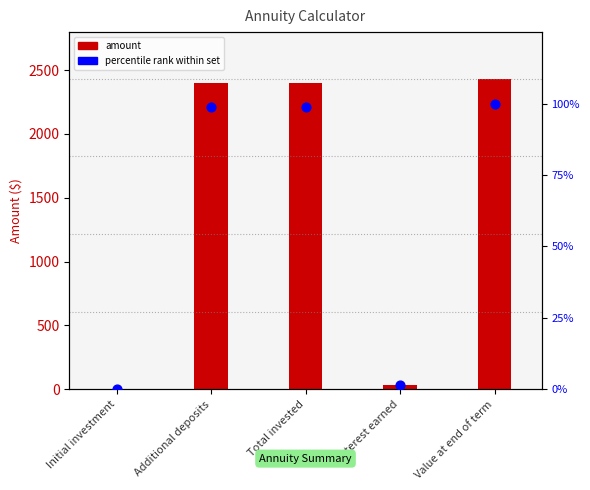

Which series has the widest spread of Y values?

amount